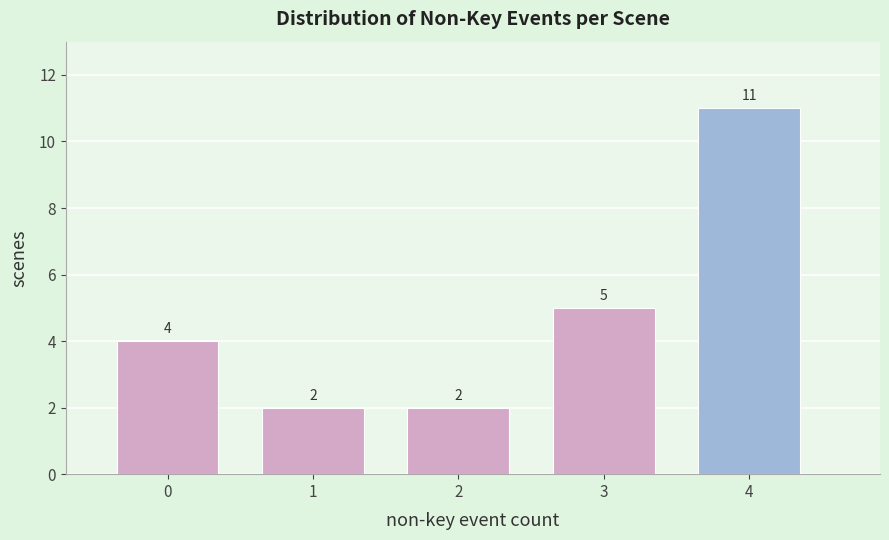

Reading left to right, what are all the values shown in this chart?

0=4	1=2	2=2	3=5	4=11